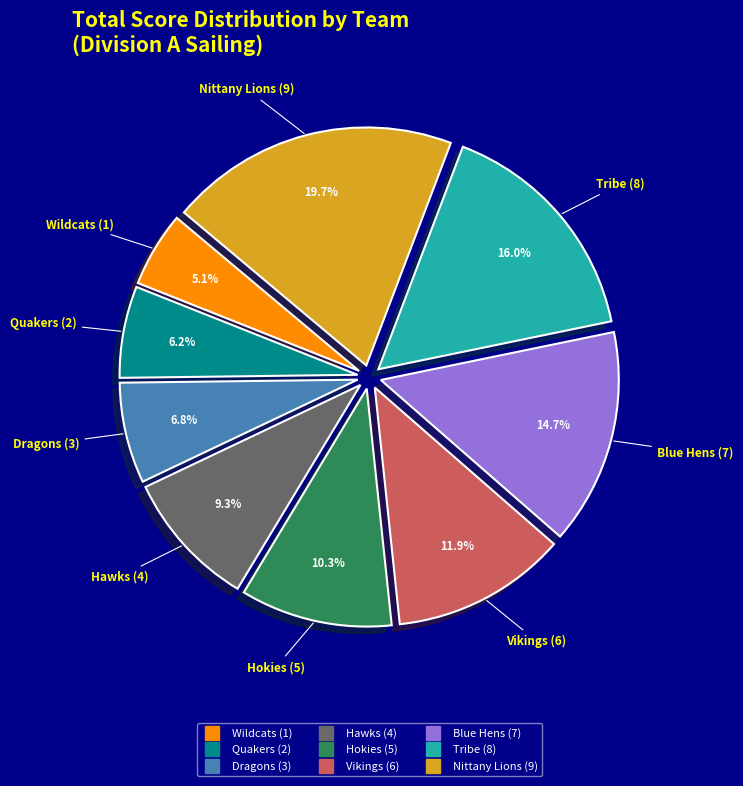

Which slice is the smallest?

Wildcats (1)